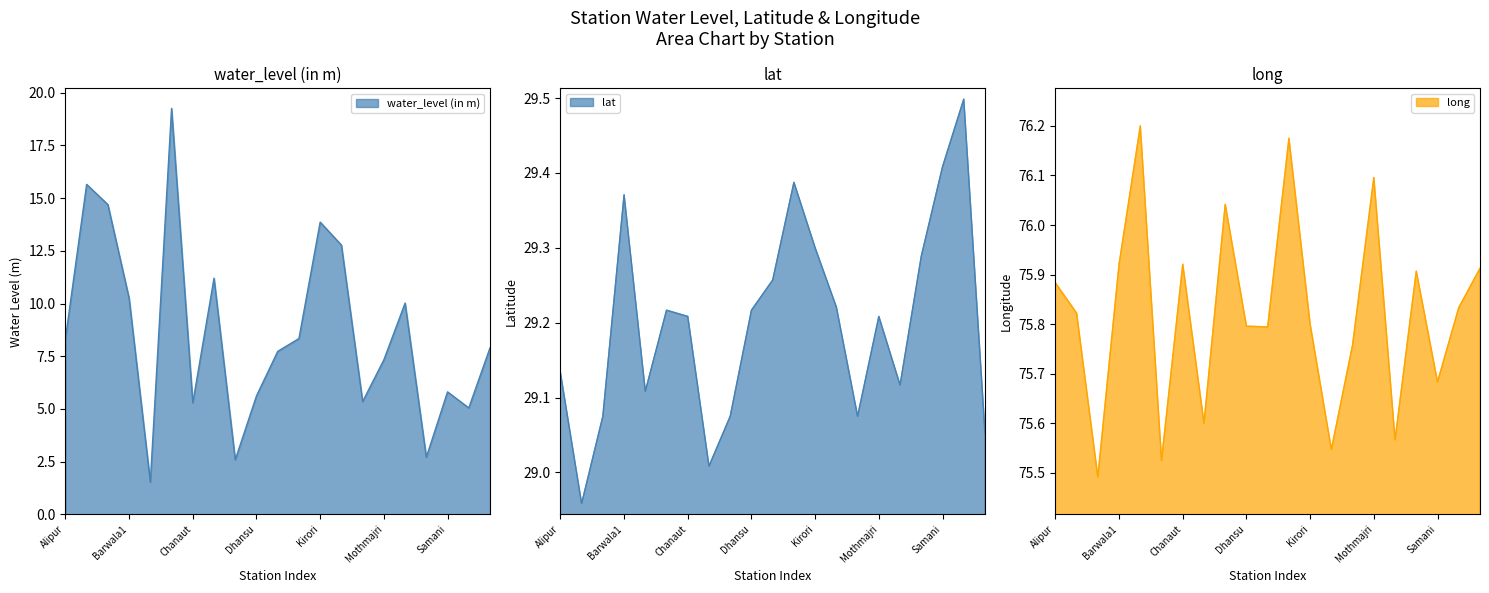

At how many categories does at least one series exceed 70?

21